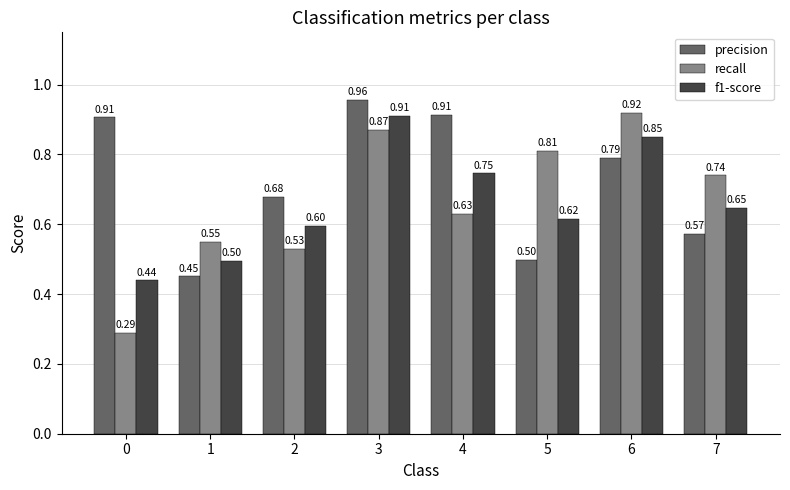

Which series changed the most between 1 and 4?

precision